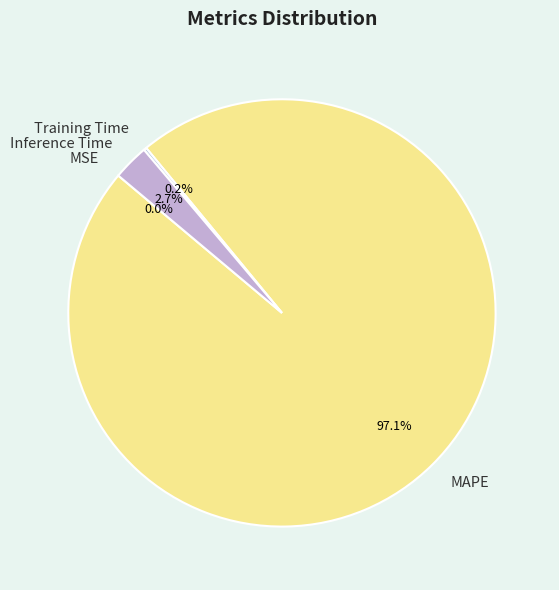

Which slice is the largest?

MAPE